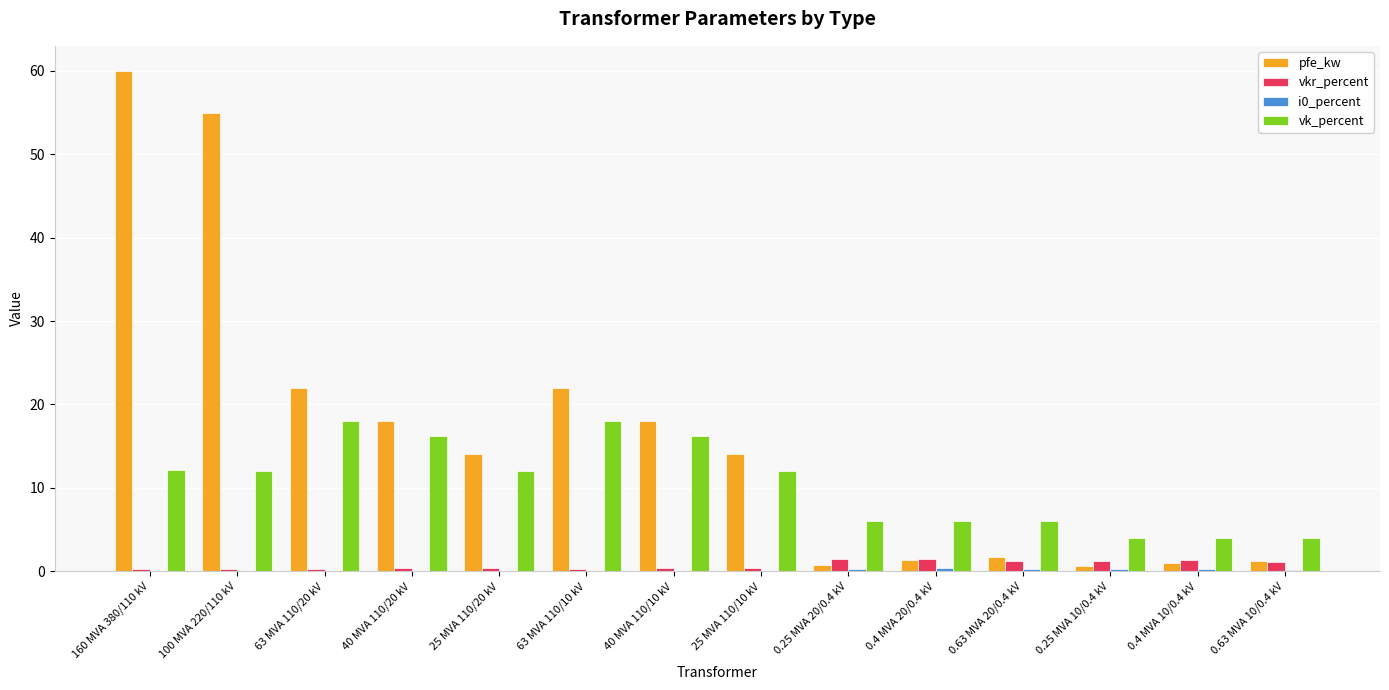

What is the sum of all vk_percent values?

146.6